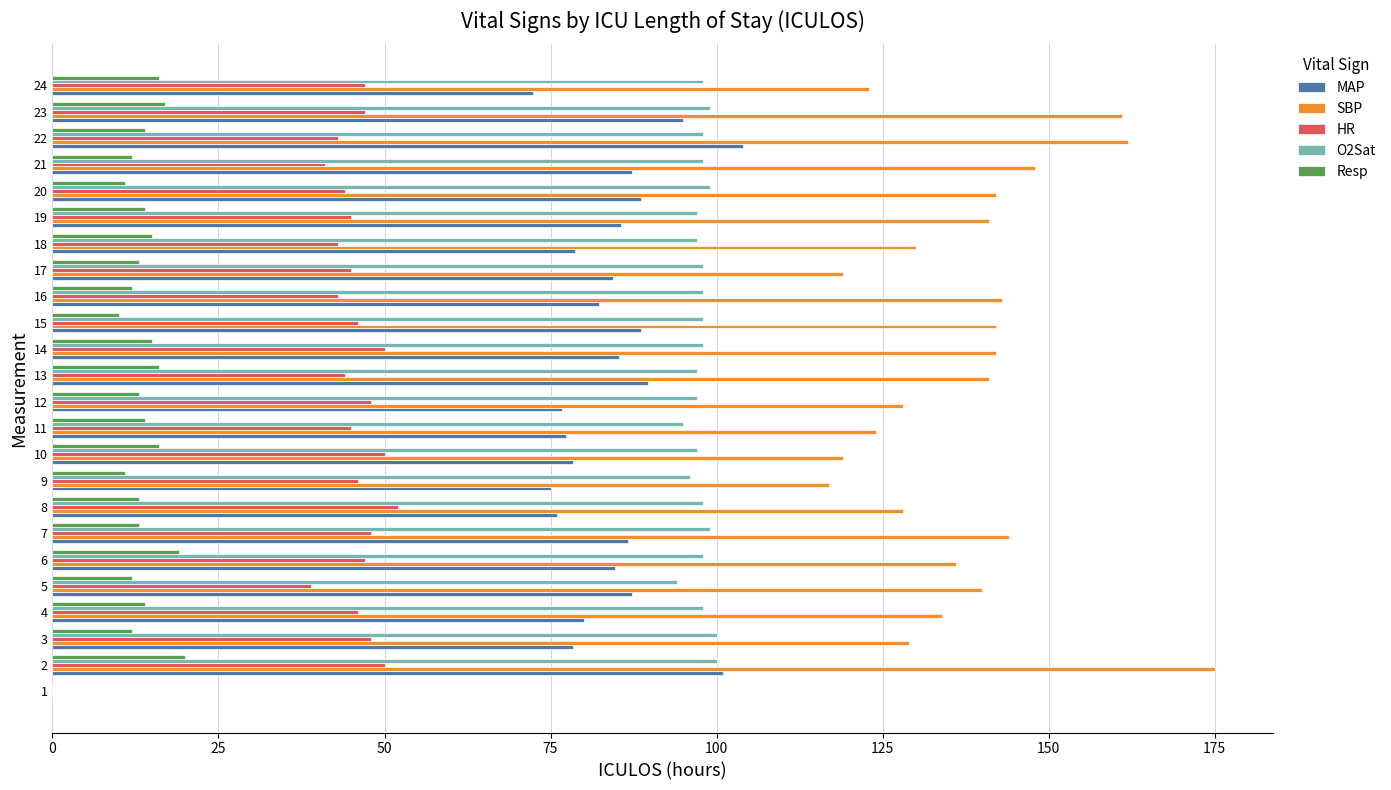

Which series changed the most between 2 and 4?

SBP